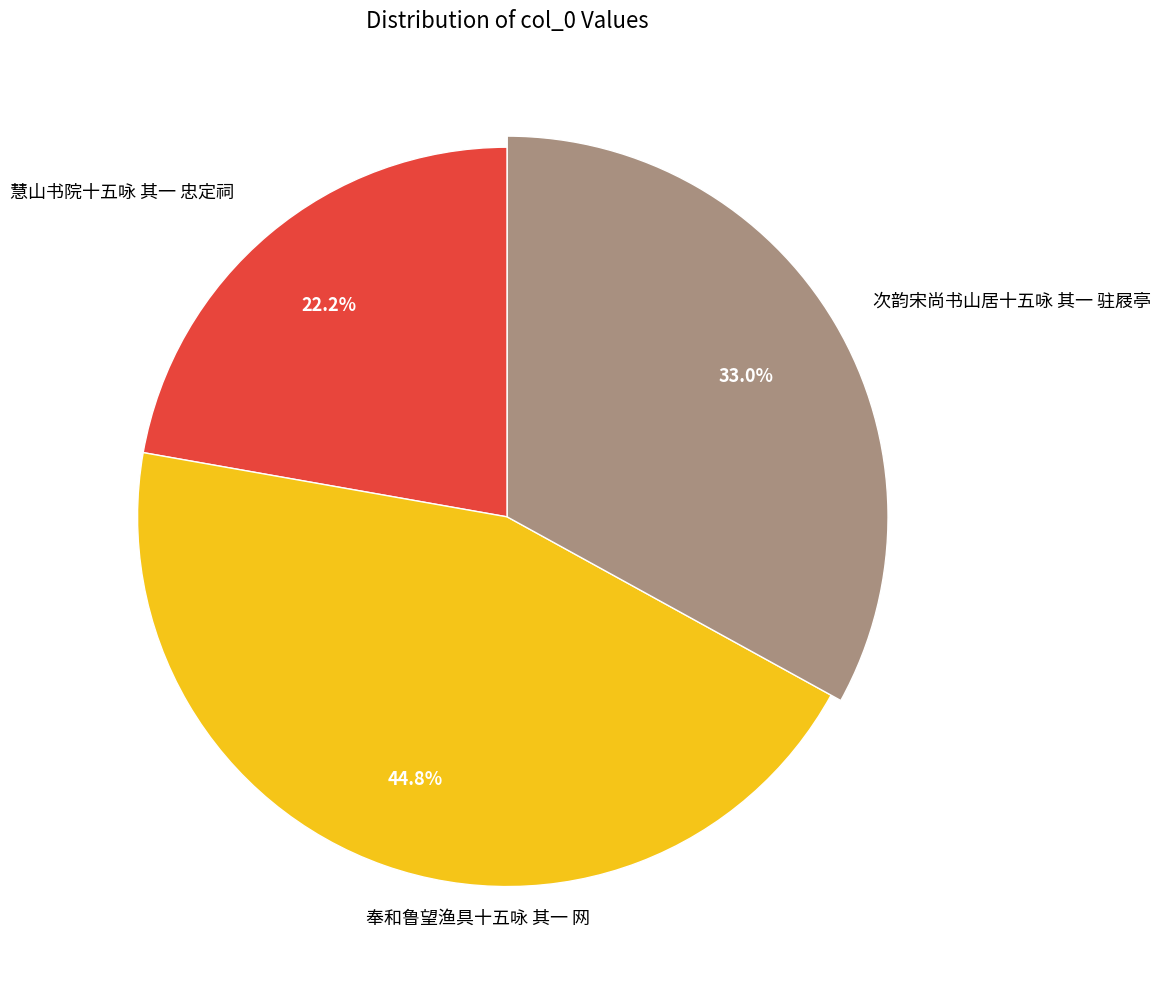

The 次韵宋尚书山居十五咏 其一 驻屐亭 slice represents 38% of the pie. True or false?

False